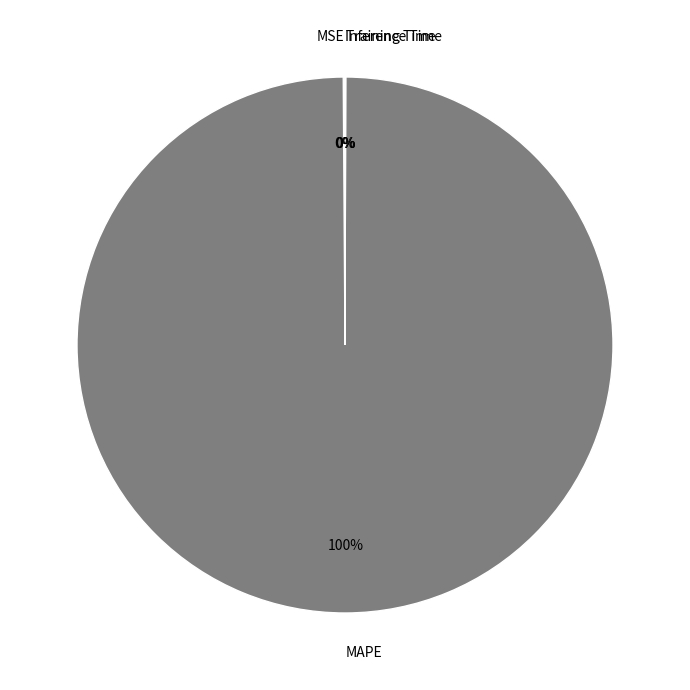

Which category has the biggest portion of the pie?

MAPE